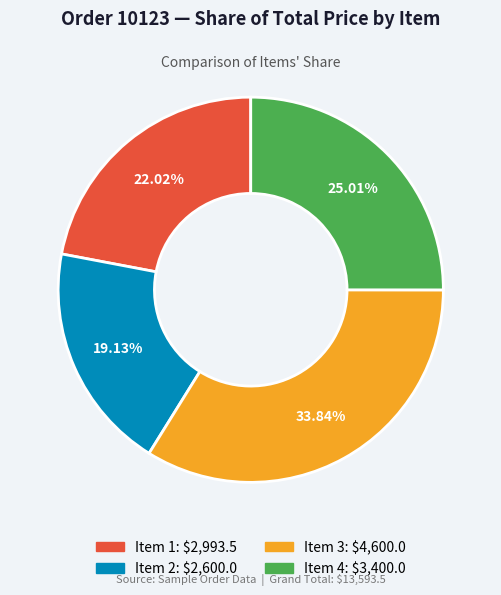

Does Item 3 account for over 50% of the chart?

No